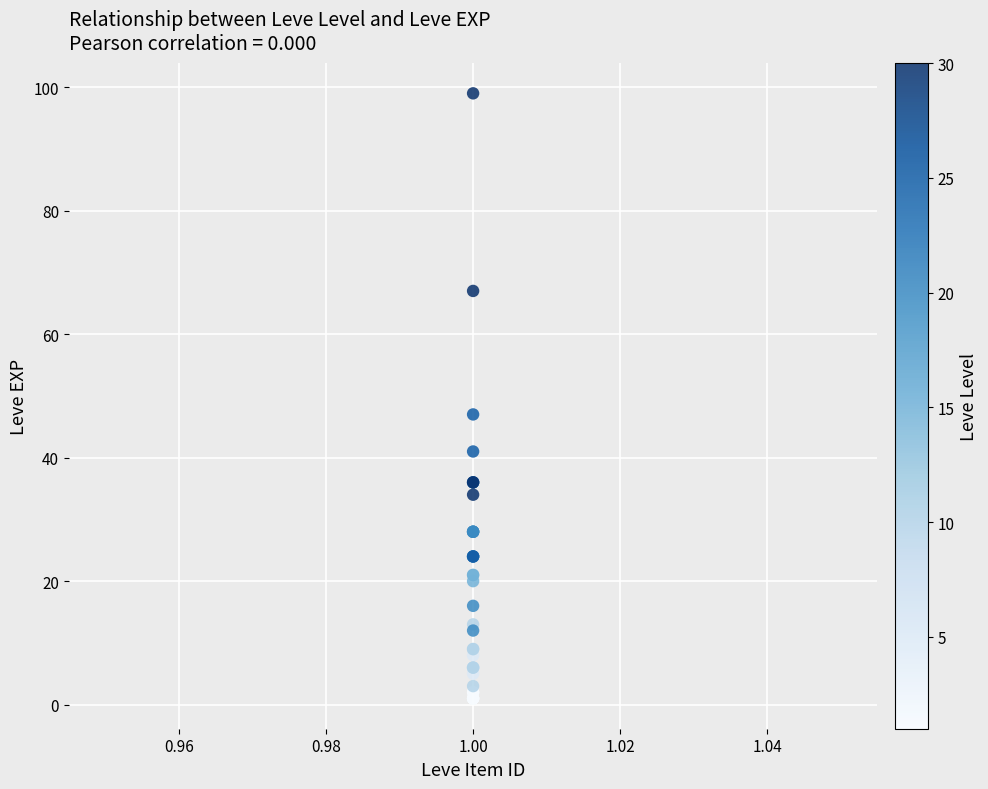

What Y value in the scatter plot is closest to 50?

47